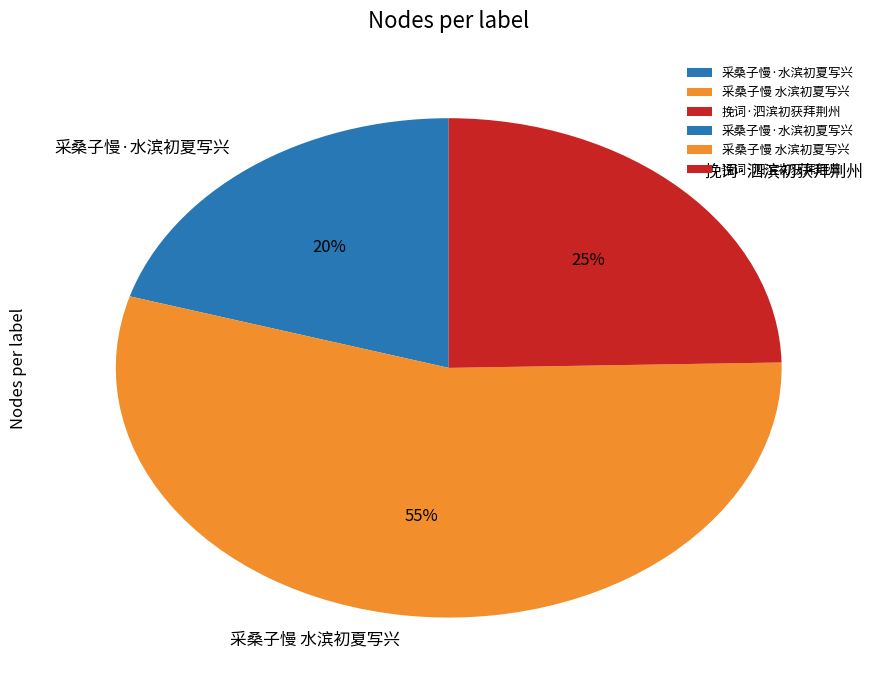

Does any single category account for the majority?

Yes